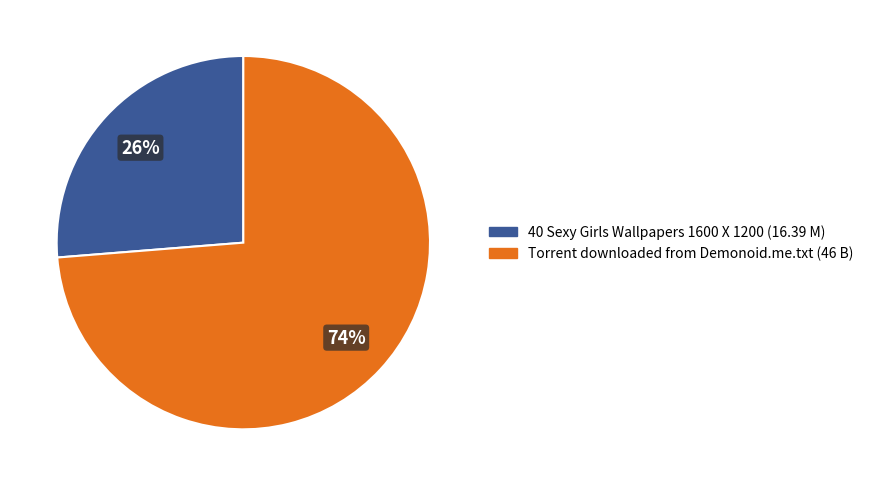

What is the ratio of the value at 40 Sexy Girls Wallpapers 1600 X 1200 to the value at Torrent downloaded from Demonoid.me.txt?

0.4